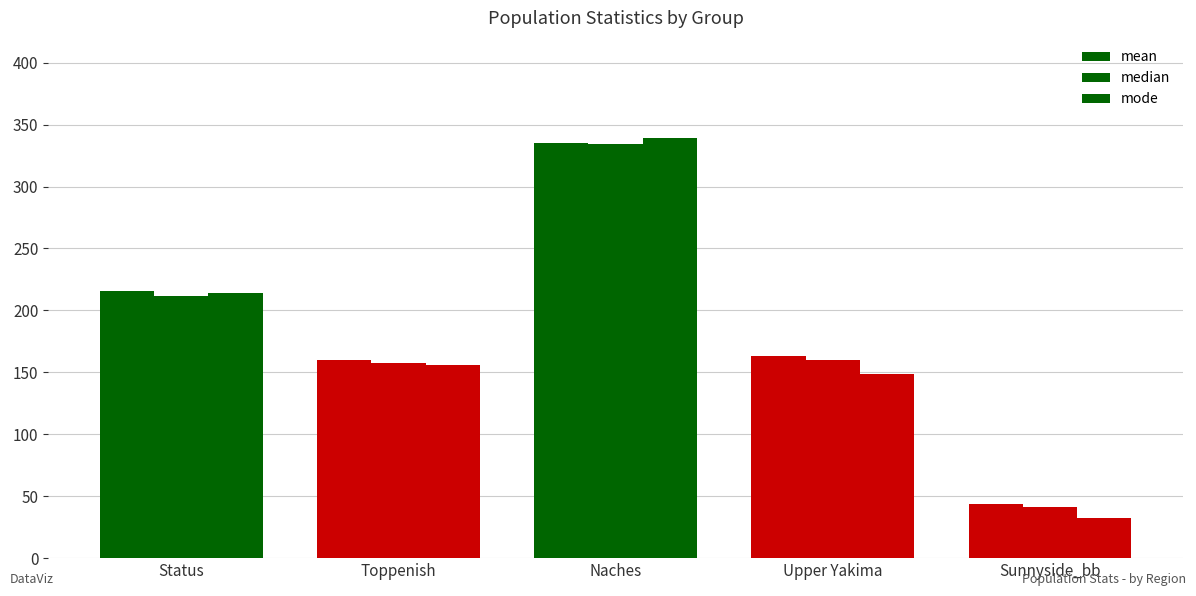

What is the lowest value of the mode series?

32.5